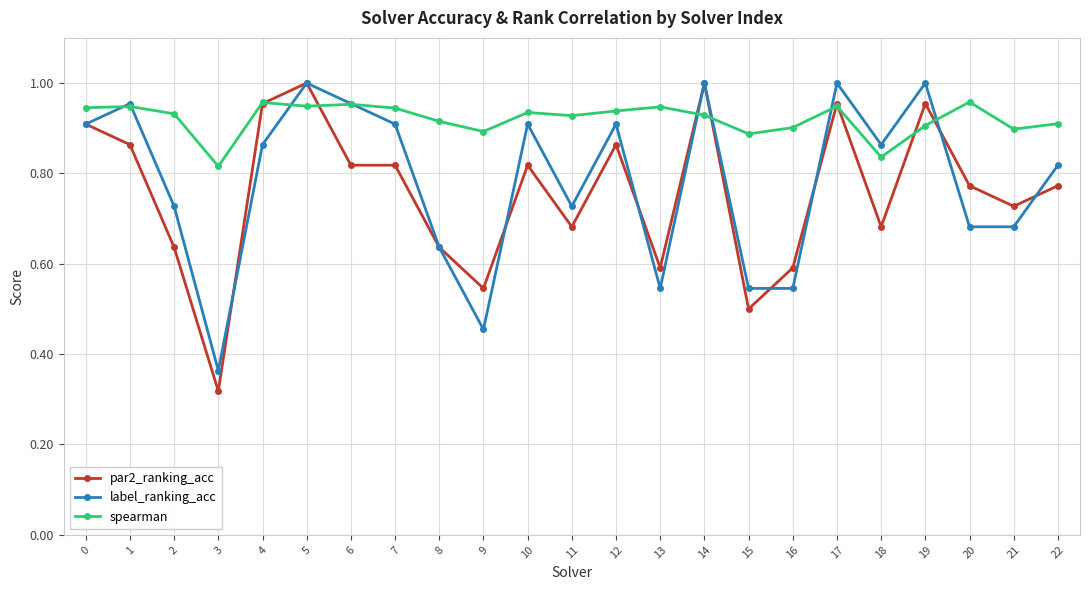

List the series in order of their overall mean, lowest first.

par2_ranking_acc, label_ranking_acc, spearman